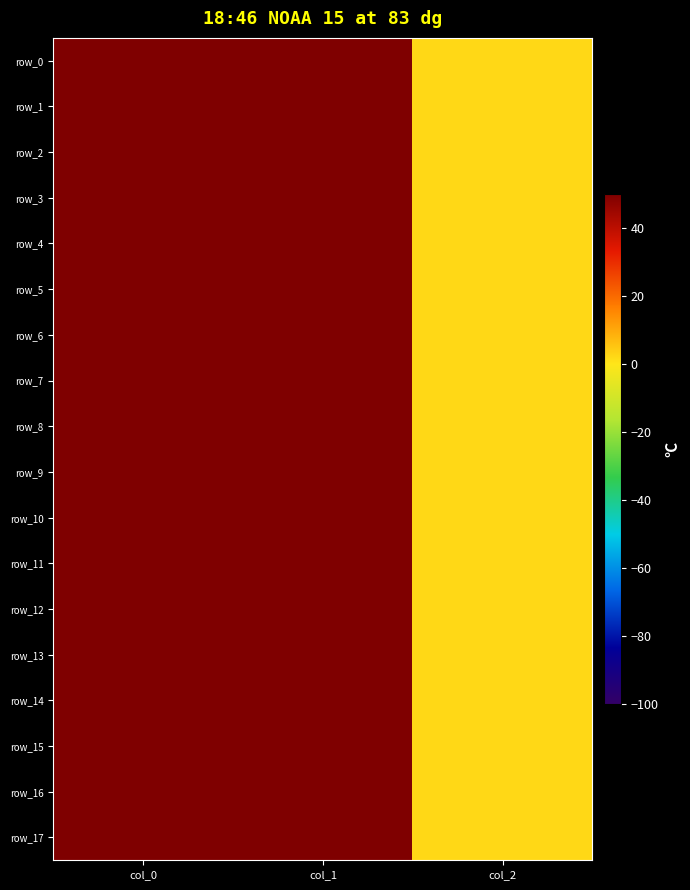

The row_11 series shows 1138.1 at col_1. True or false?

False